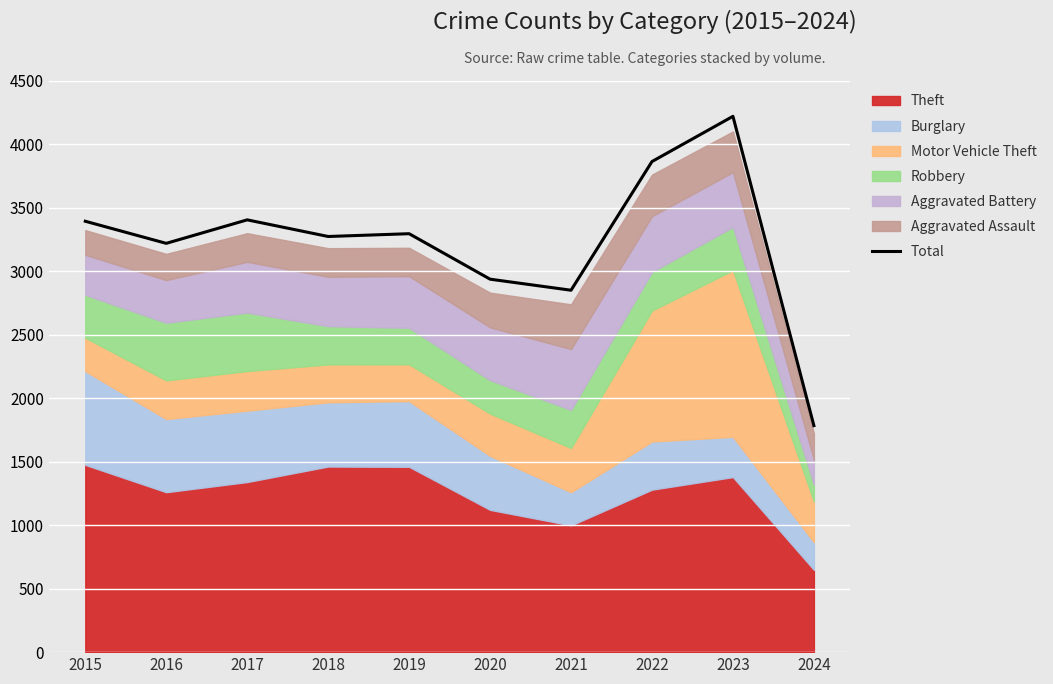

At which category does the chart reach its minimum across all series?

2024